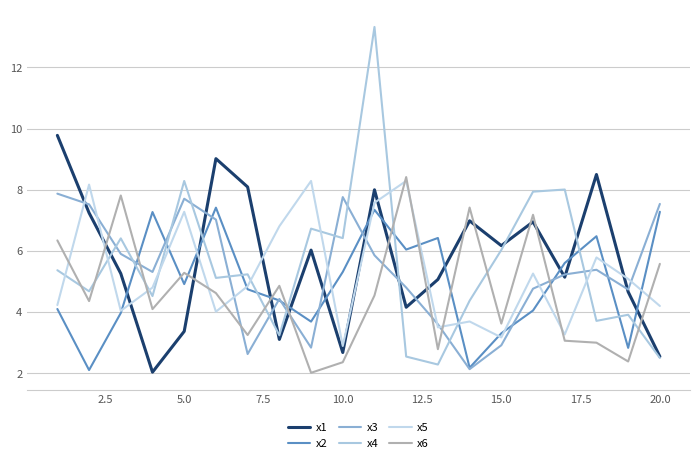

Does the chart display data point markers on the line(s)?

No